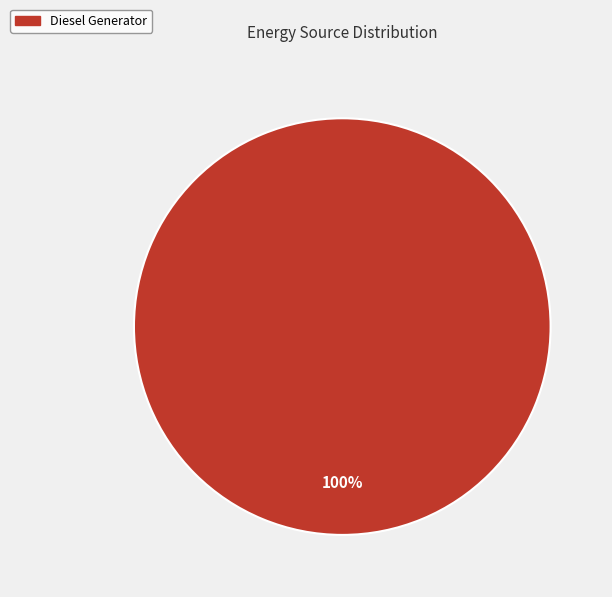

Which category accounts for the majority?

Diesel Generator